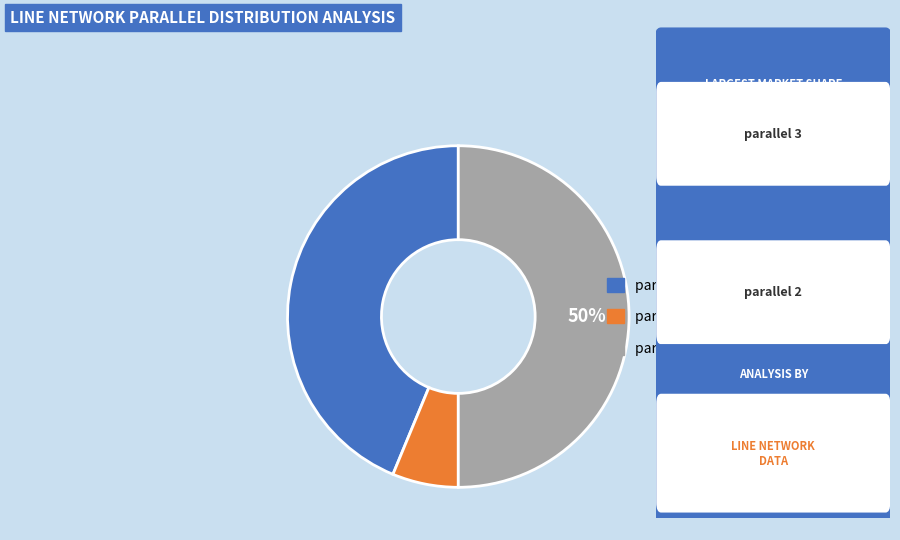

Rank the categories by value from lowest to highest.

parallel 2, parallel 1, parallel 3